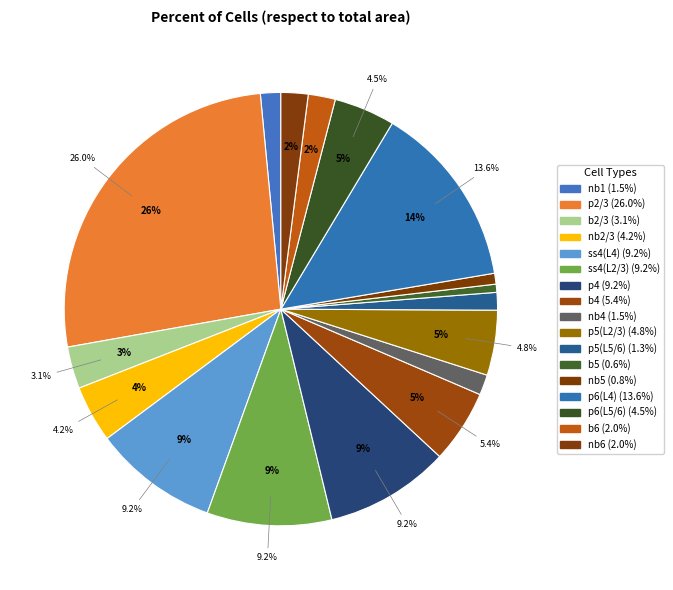

Count the number of slices in the pie.

17